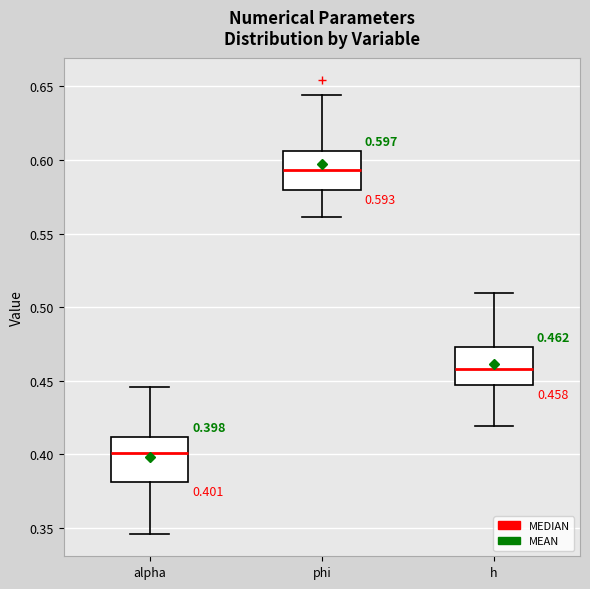

Which box has the highest median line?

phi